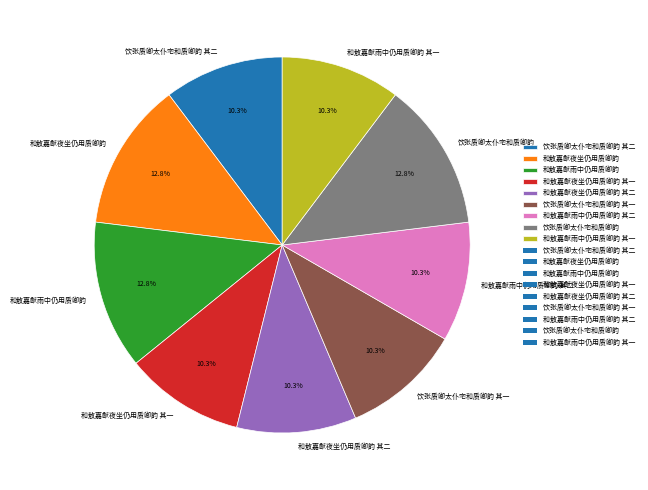

Does 饮张质卿太仆宅和质卿韵 account for over 50% of the chart?

No